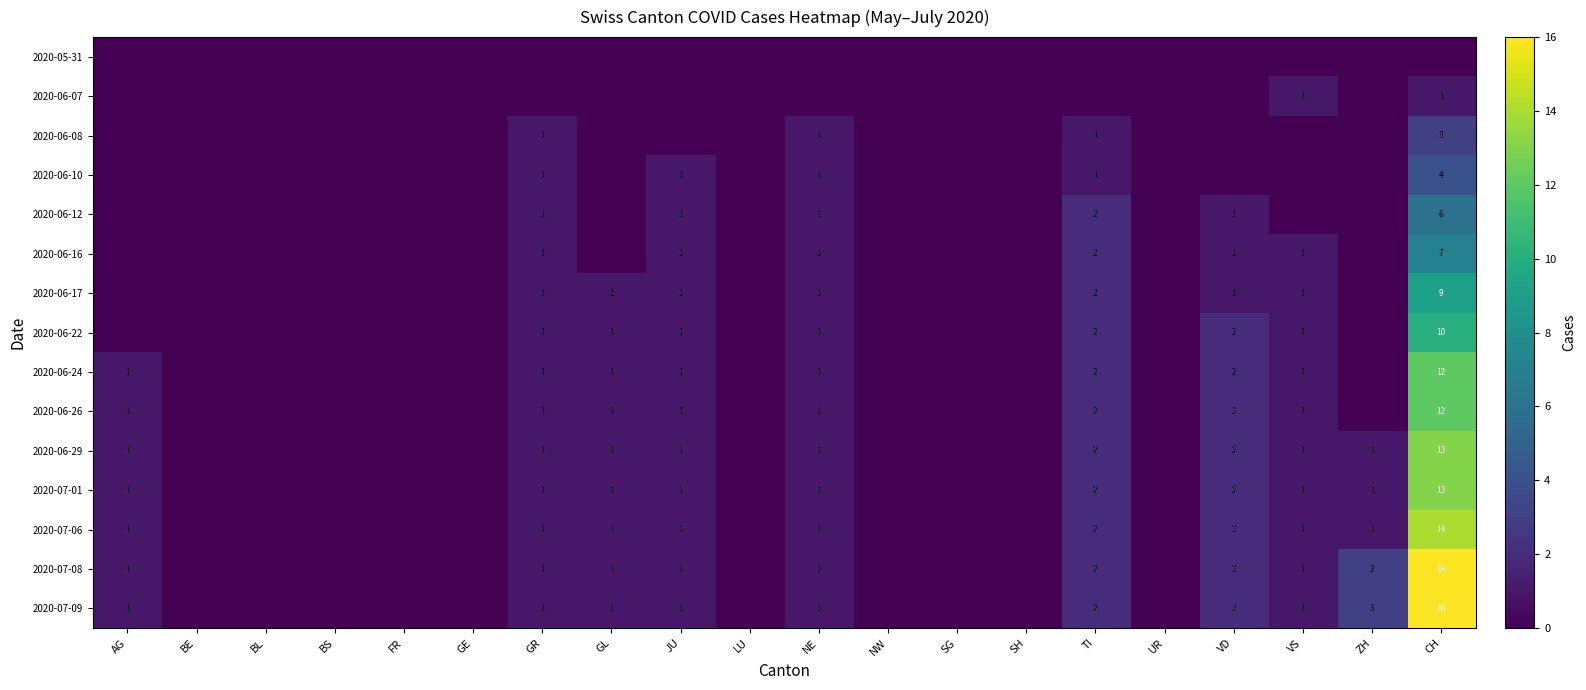

Is it true that 2020-06-10 equals 6 at CH?

False